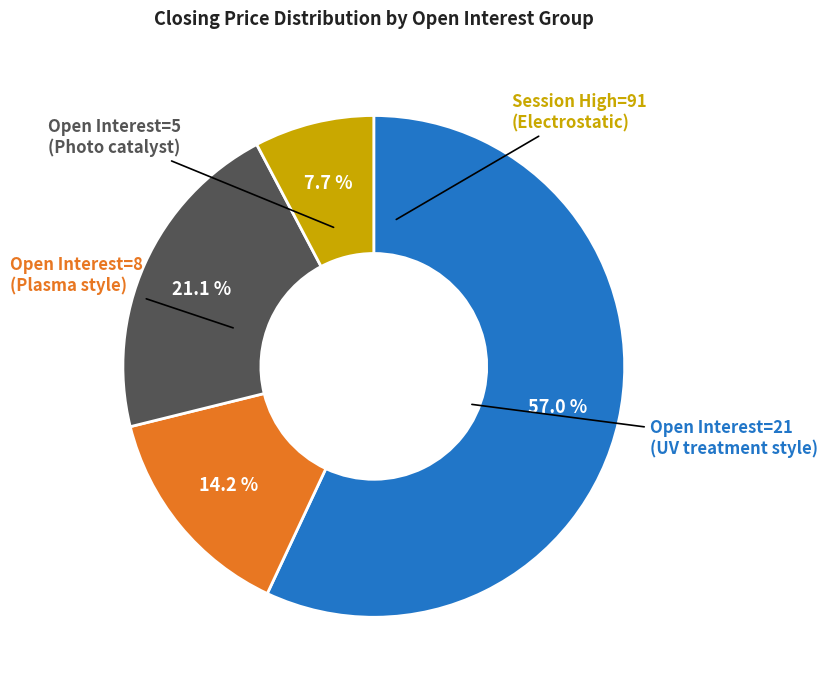

How many slices are in this pie chart?

4